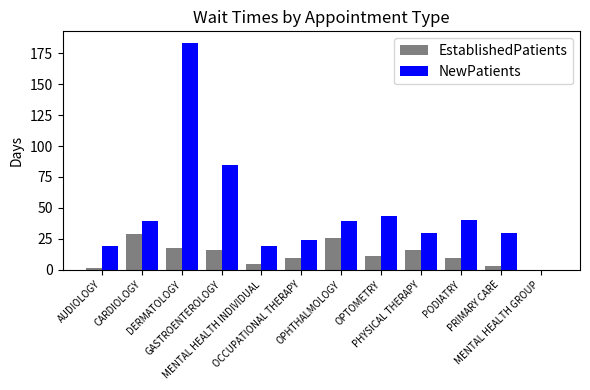

The NewPatients series shows 39.2 at OPHTHALMOLOGY. True or false?

True